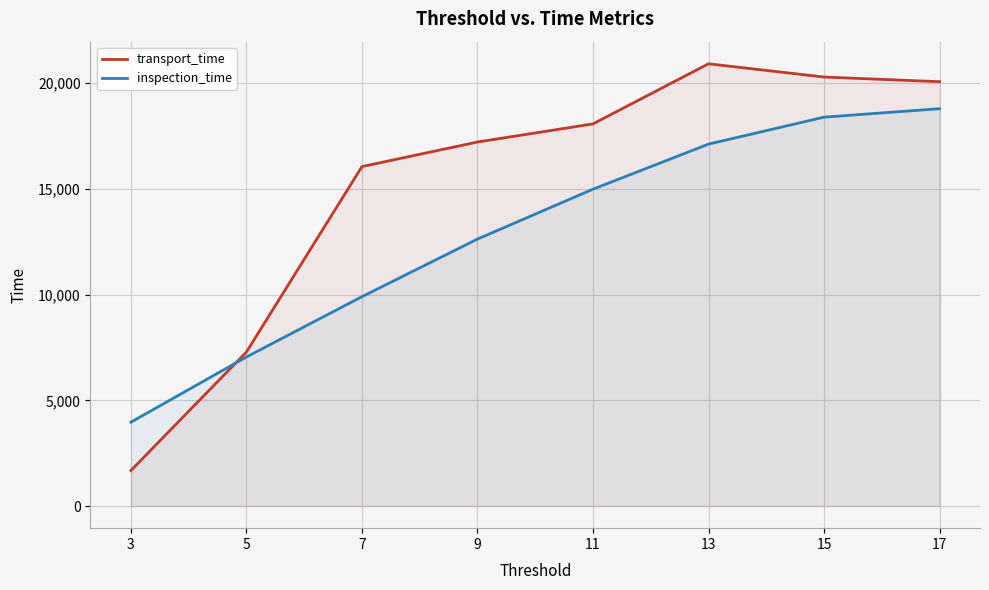

Which series has the widest spread of values?

transport_time